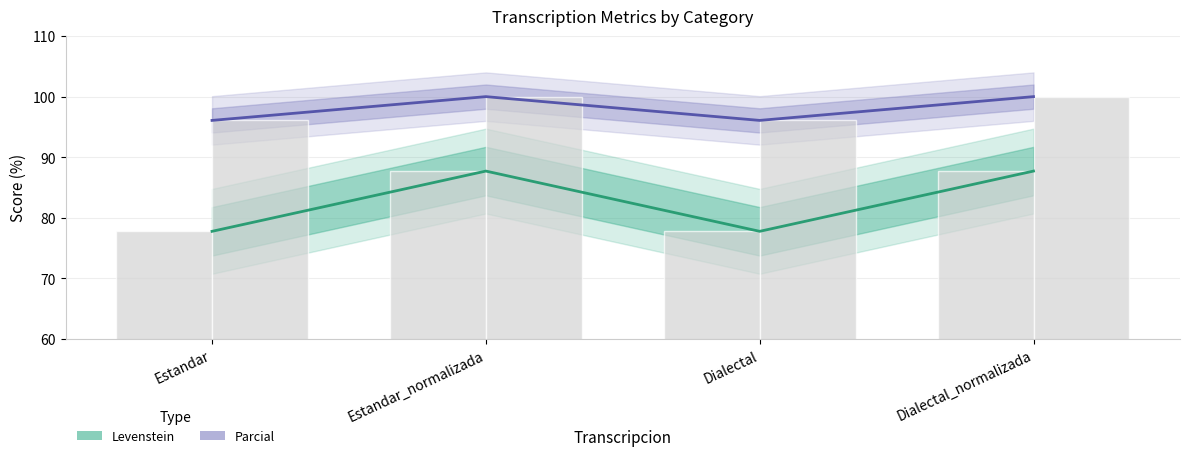

What is the label of the 3rd bar from the left?

Dialectal